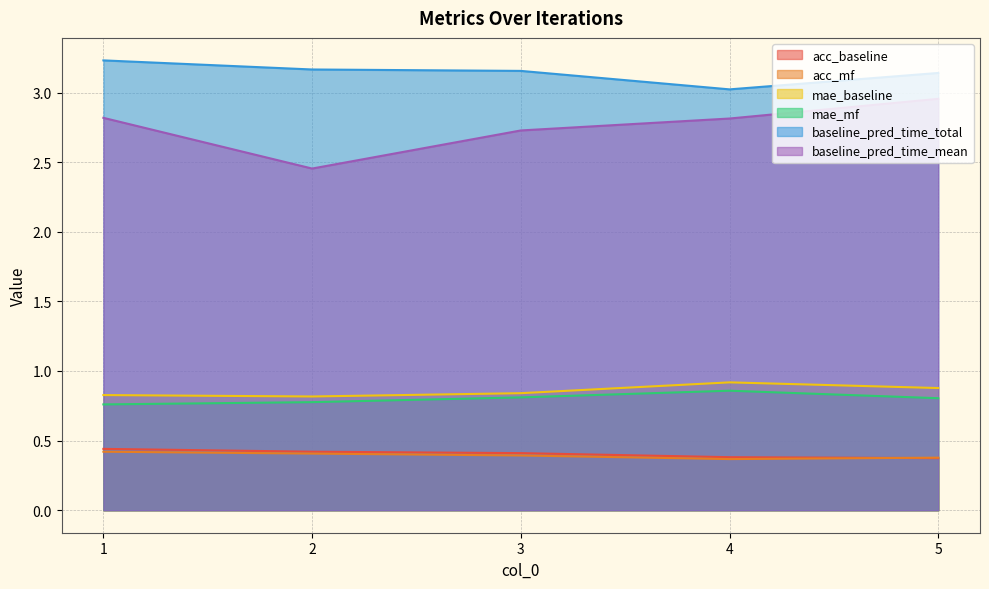

Rank the categories by baseline_pred_time_mean value from lowest to highest.

2, 3, 4, 1, 5